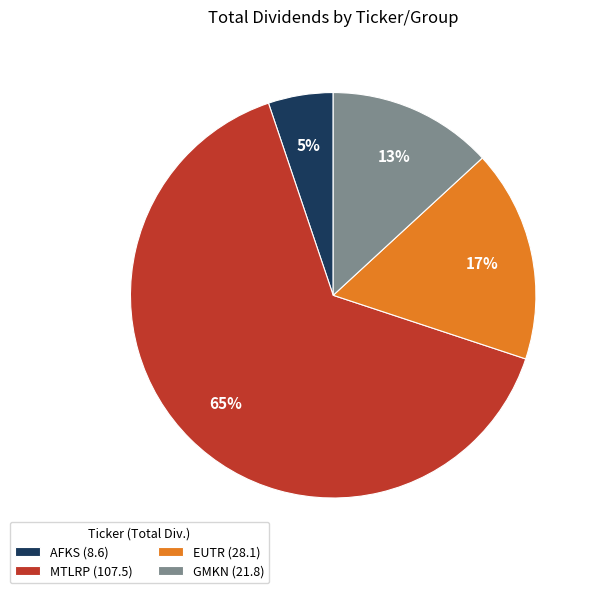

To the nearest percent, what percentage of the pie is GMKN (21.8)?

13%